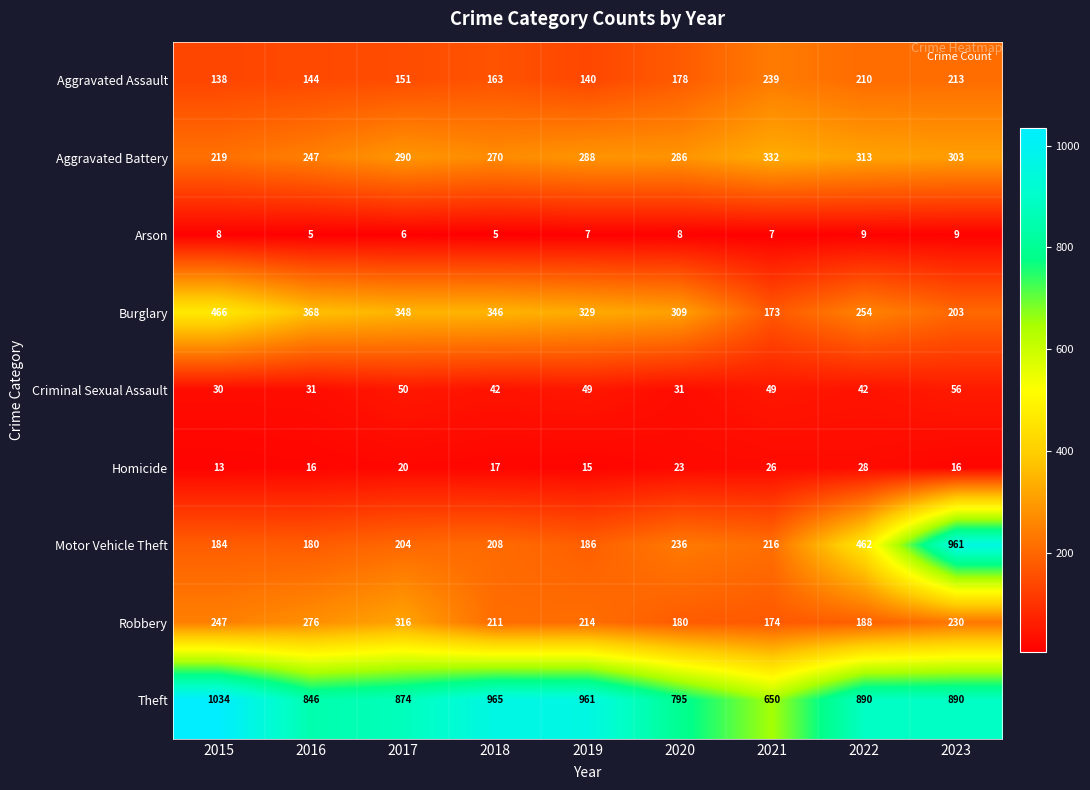

The Robbery series shows 316 at 2017. True or false?

True